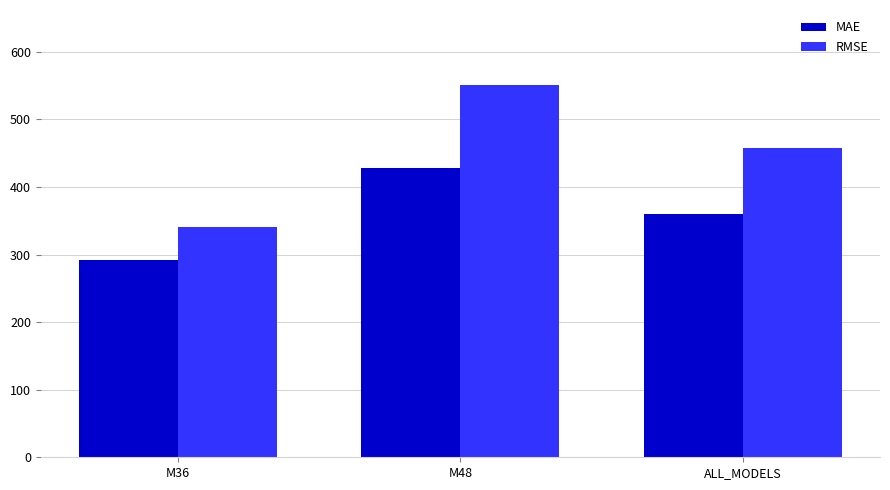

How many values in the RMSE series are below 458?

1